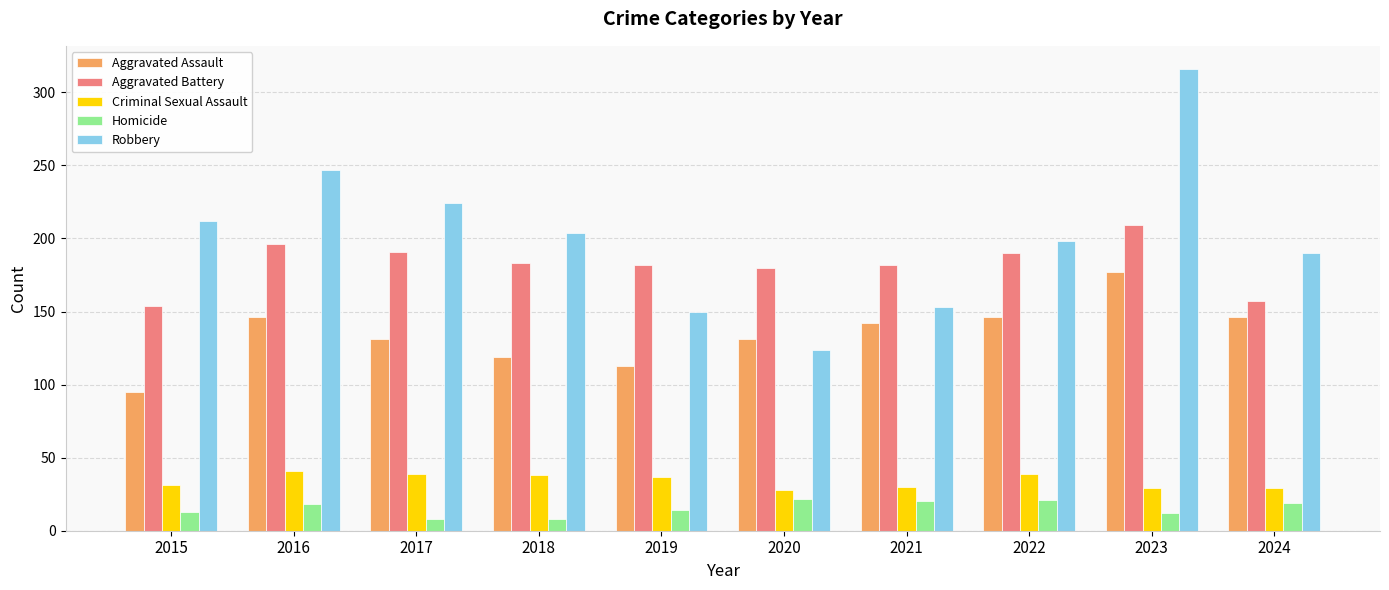

What is the maximum value shown in the chart?

316